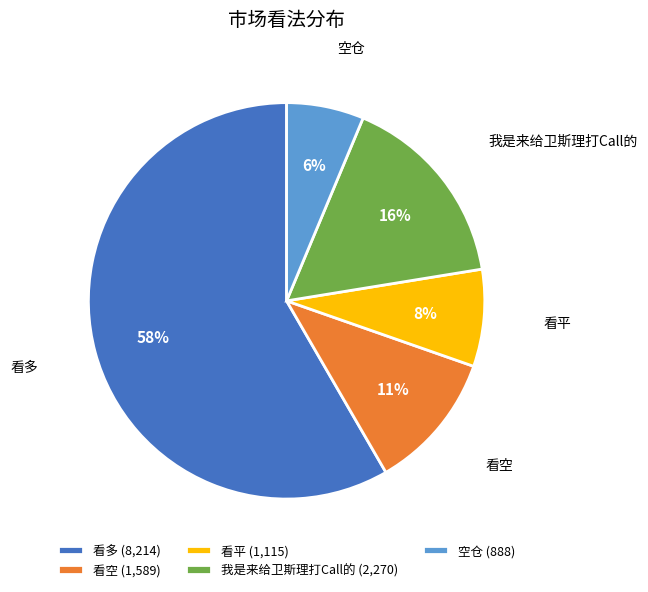

How many segments does this pie chart have?

5